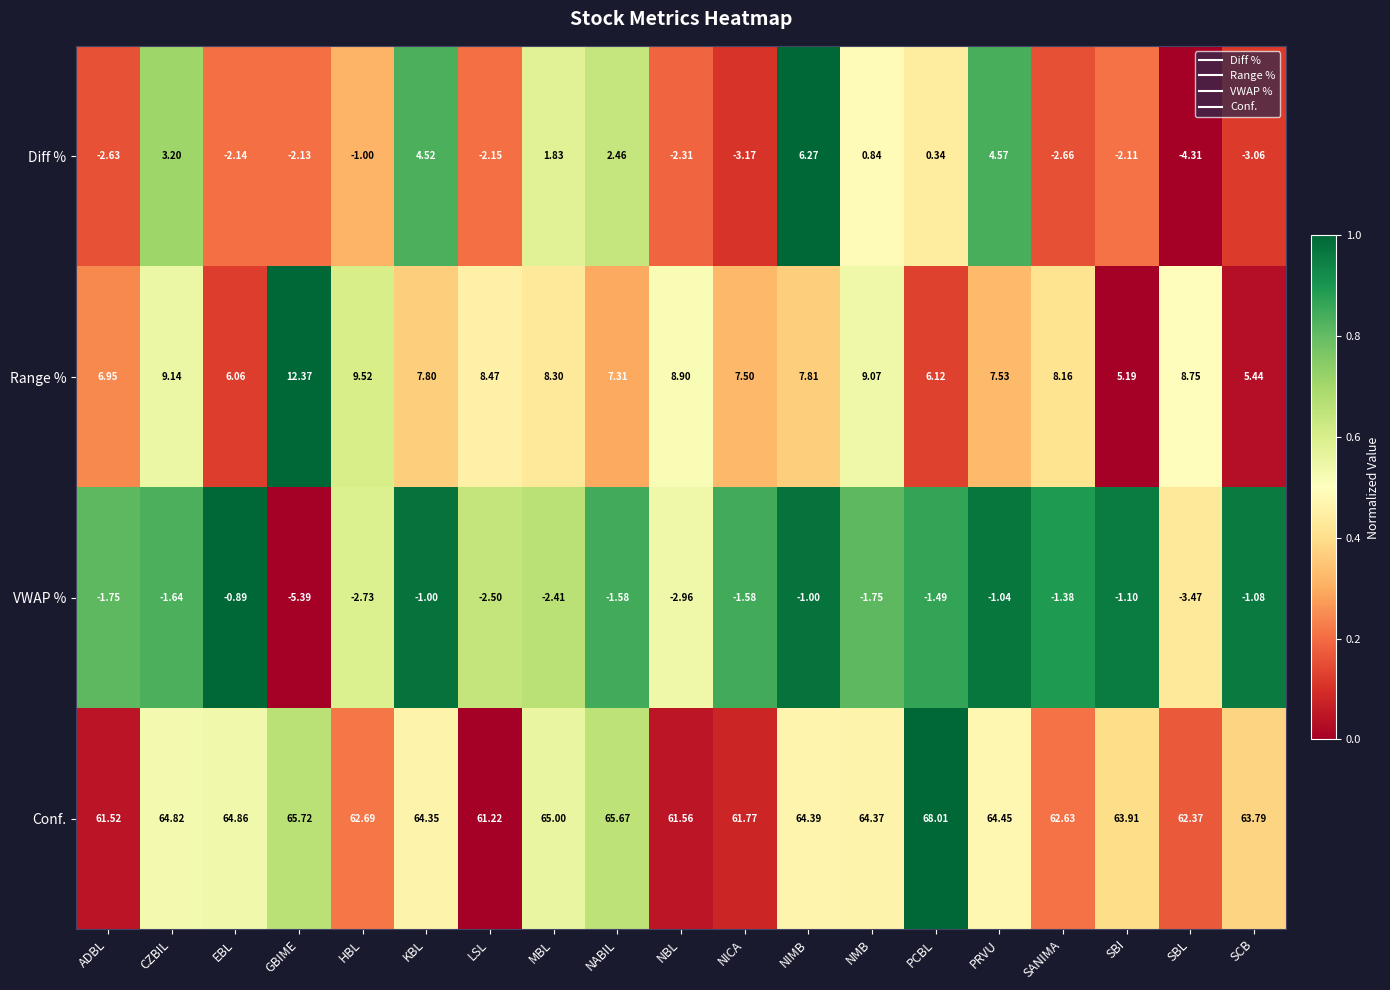

Count the number of categories in the chart.

19